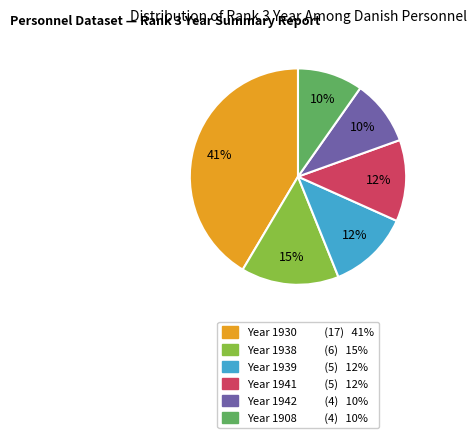

What percentage is the Year 1939 (5) 12% slice, to the nearest percent?

12%